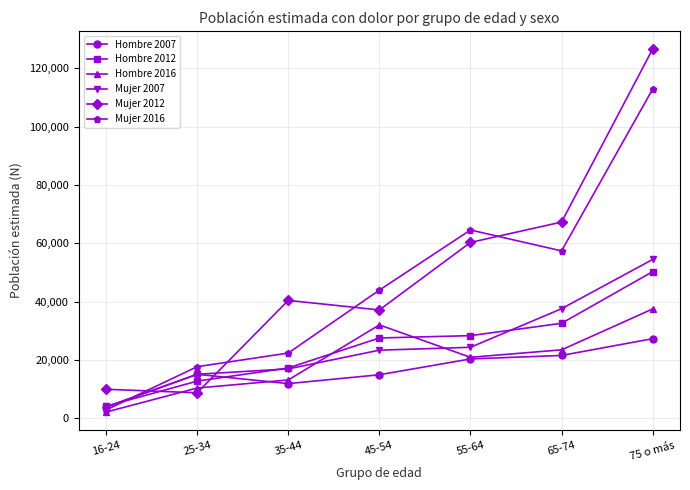

True or false: Mujer 2016 and Hombre 2012 cross at least once.

True